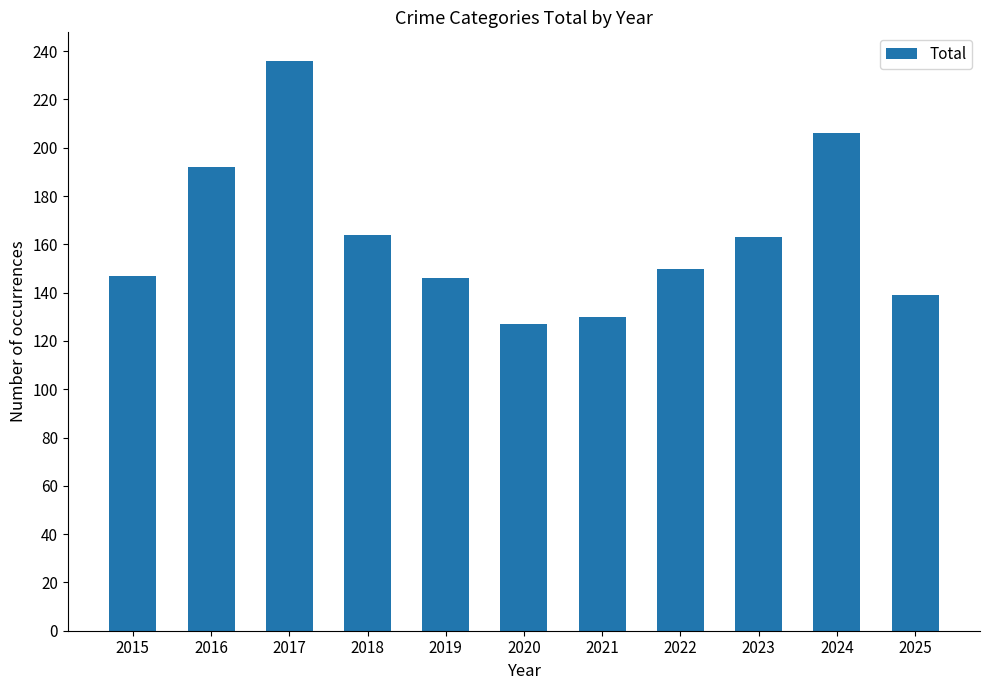

At which category does the chart reach its minimum across all series?

2020